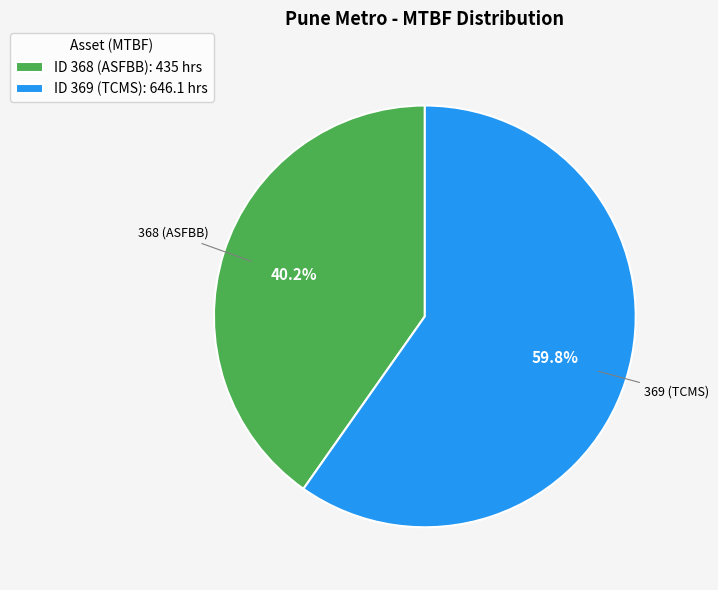

What is the majority slice?

ID 369 (TCMS): 646.1 hrs